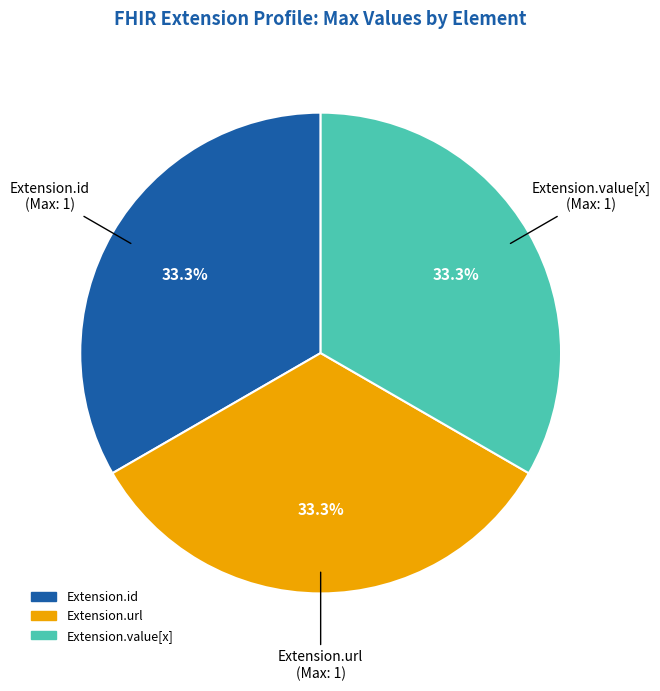

Does any single category account for the majority?

No